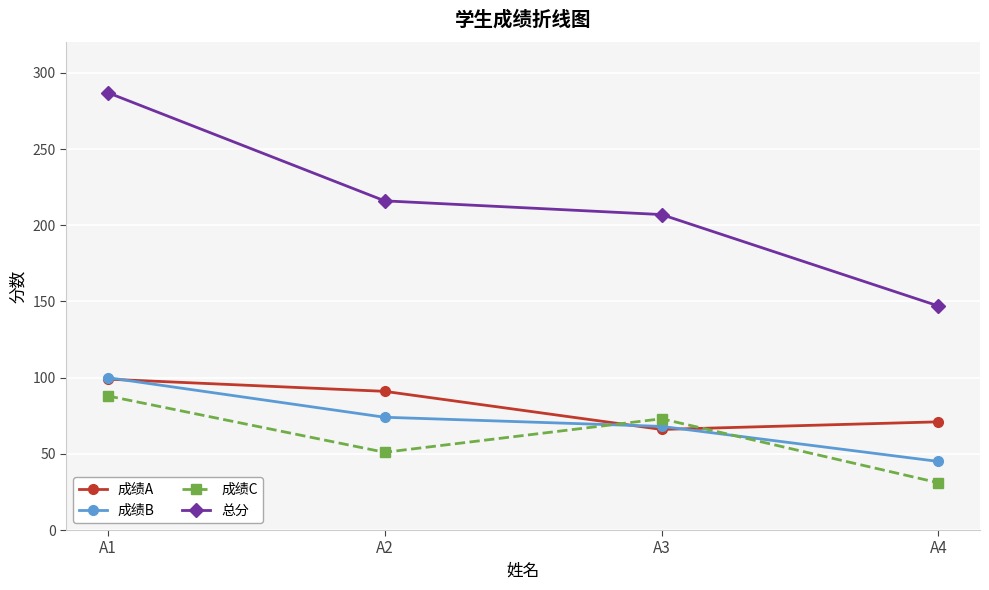

How many data points does each series have?

4